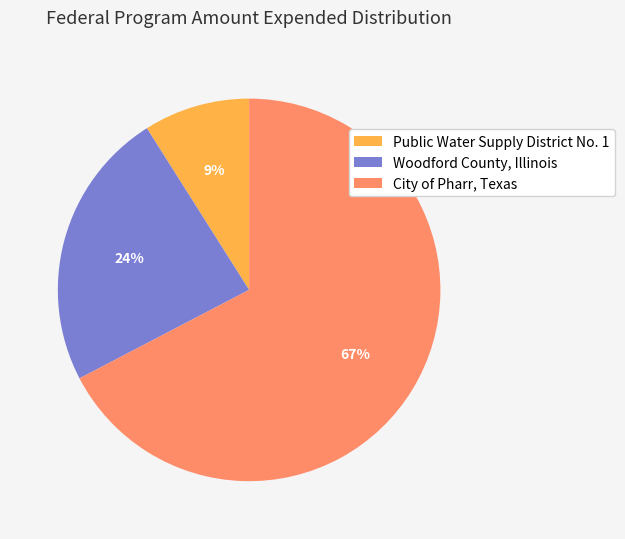

Between Public Water Supply District No. 1 and Woodford County, Illinois, which is larger?

Woodford County, Illinois